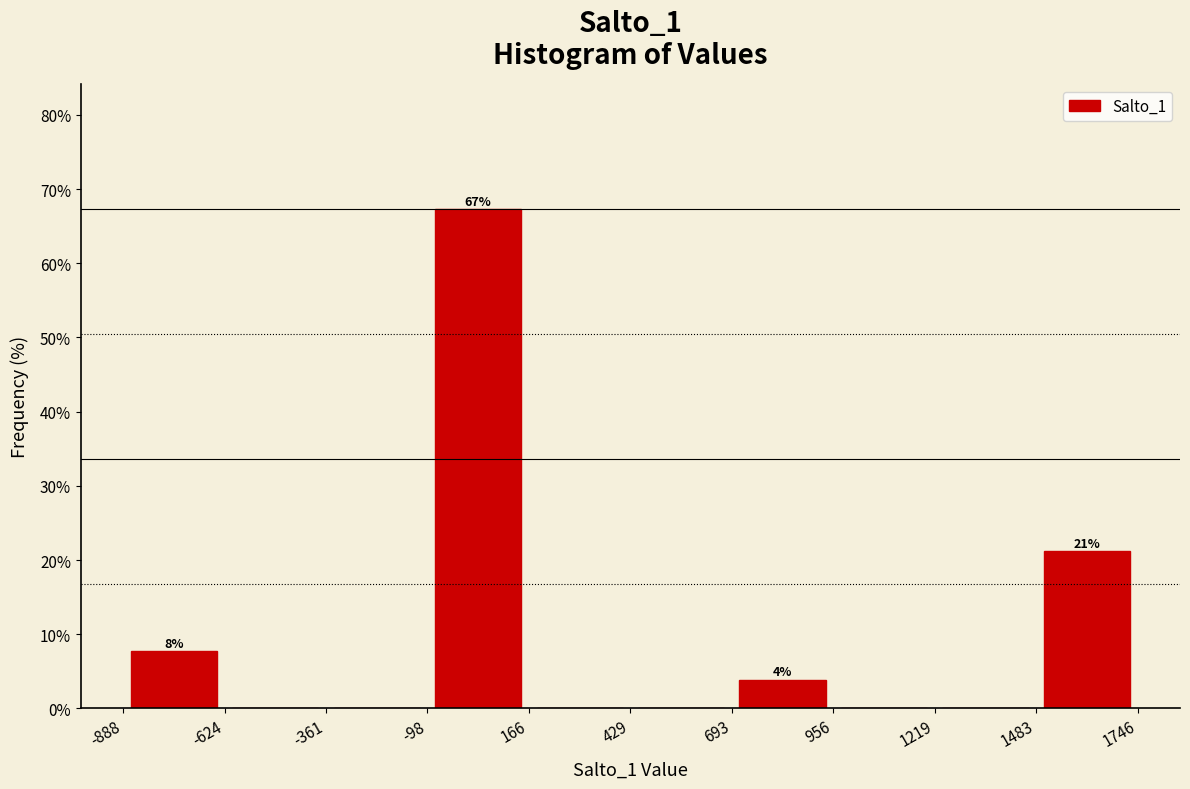

Over which range of the x-axis is the bar tallest?

-98 to 166